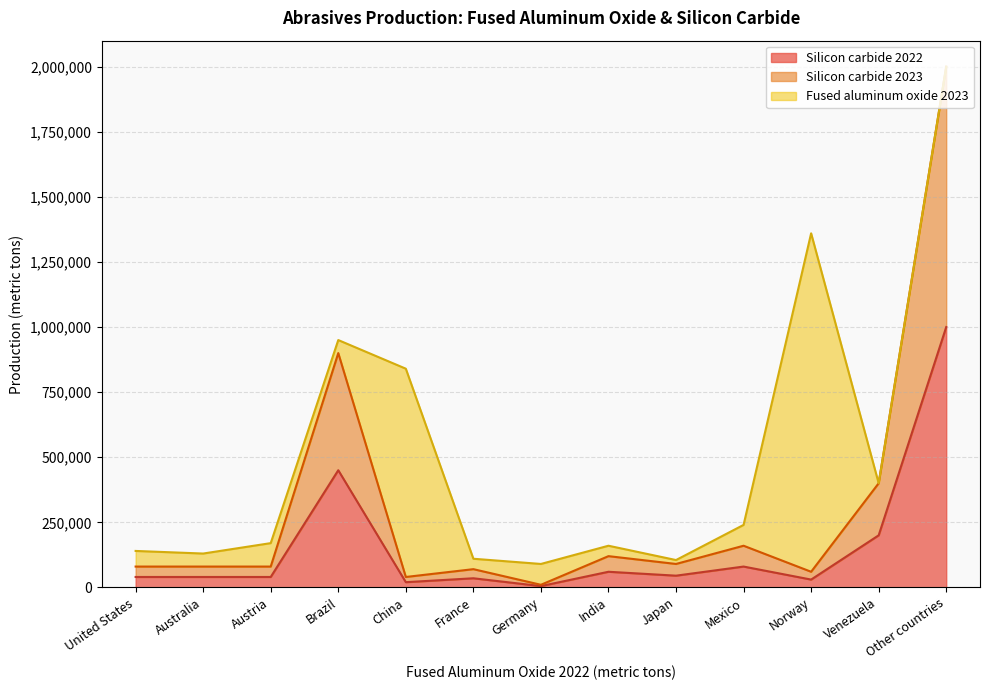

How many values in the Silicon carbide 2023 series exceed 80000?

6